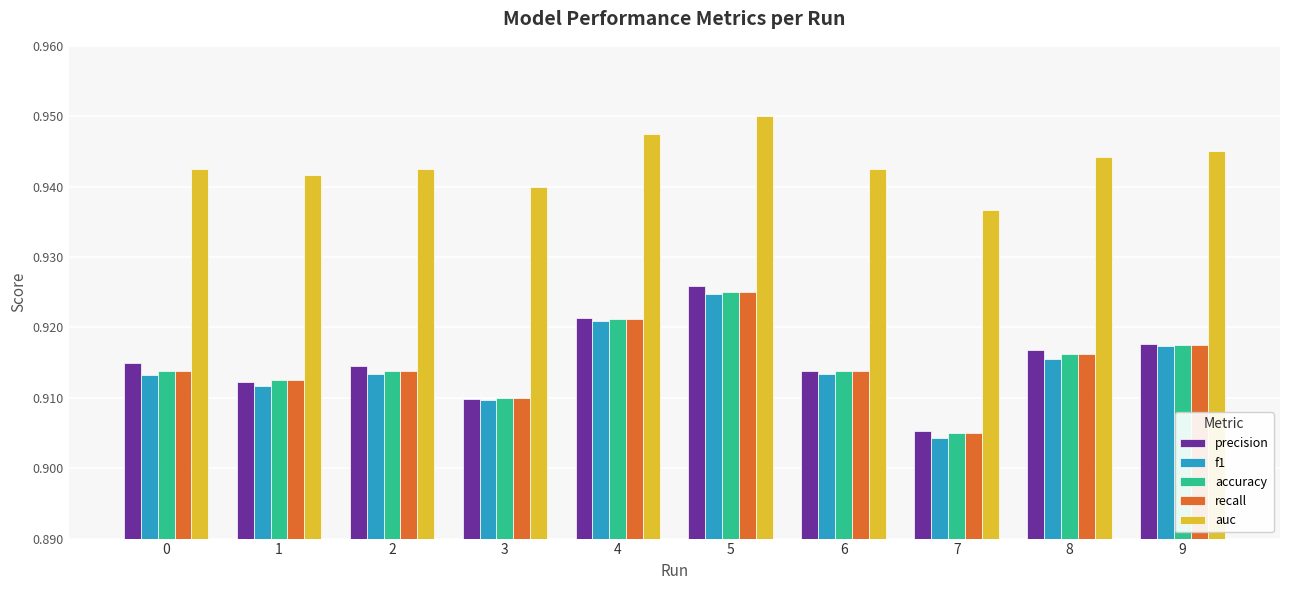

Between 4 and 6, which series saw the biggest shift?

f1